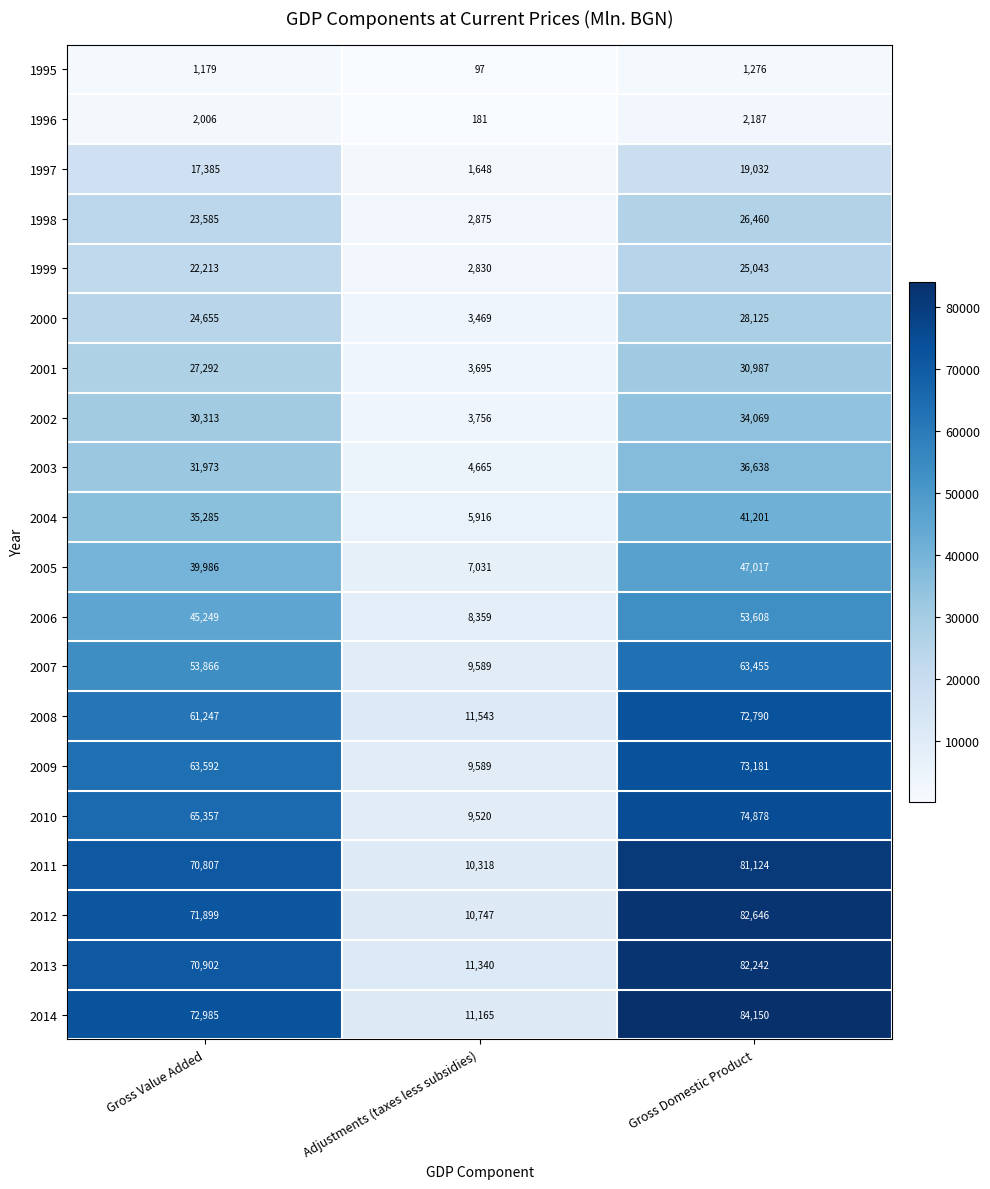

Between Gross Value Added and Gross Domestic Product, which series saw the biggest shift?

2008